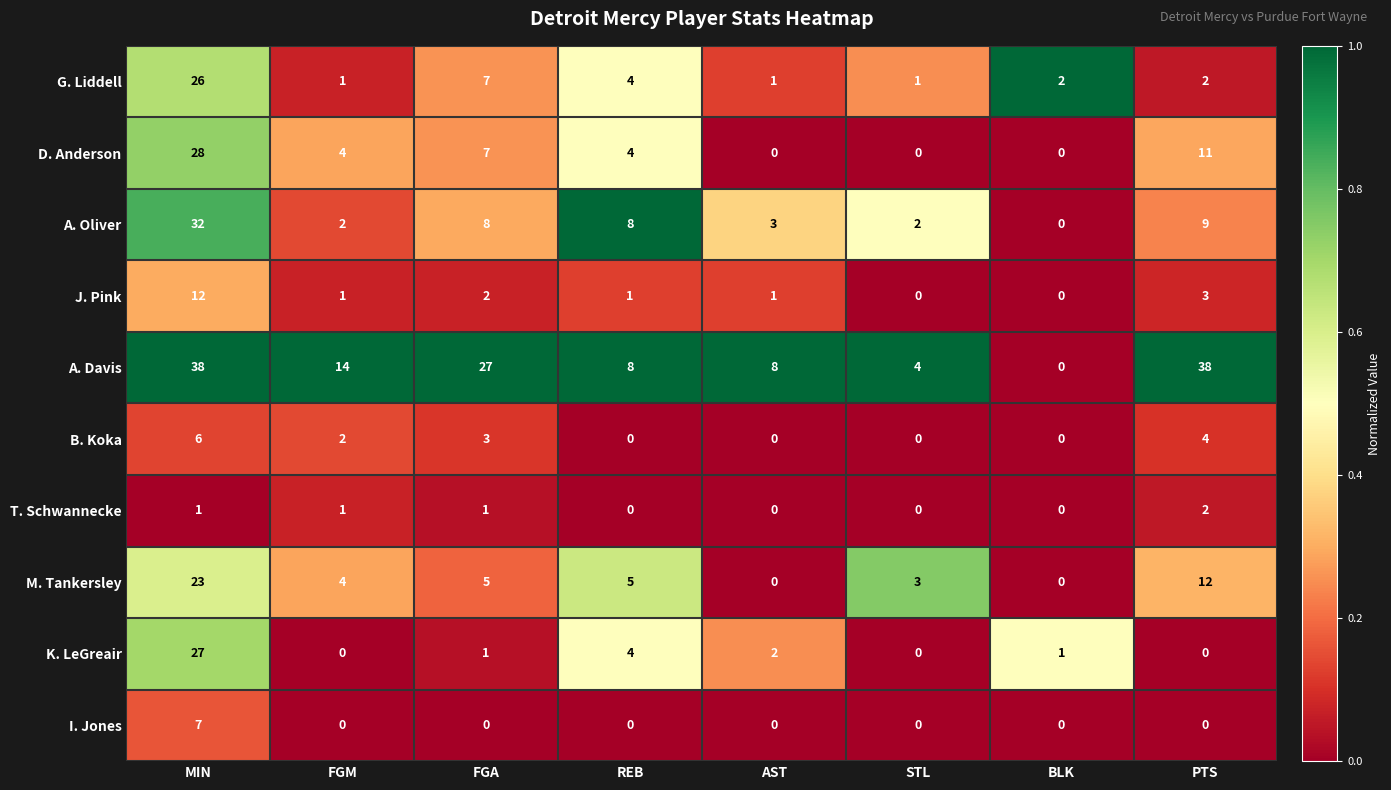

The value of G. Liddell at REB is 1. True or false?

False